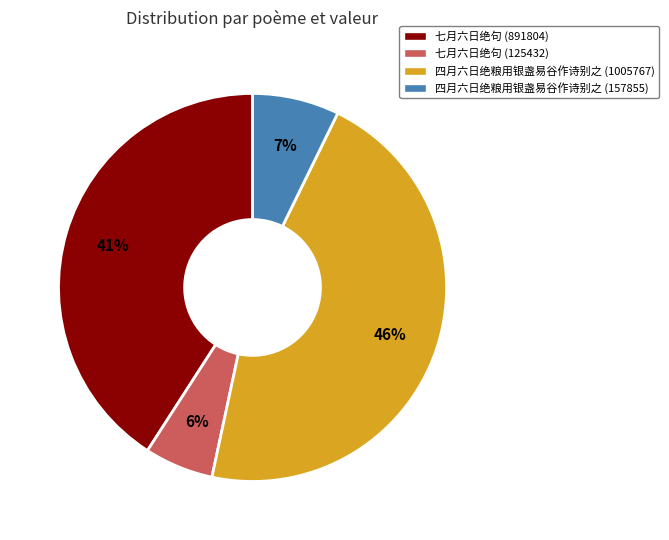

To the nearest percent, what is the combined percentage of 四月六日绝粮用银盏易谷作诗别之 (1005767) and 七月六日绝句 (891804)?

87%